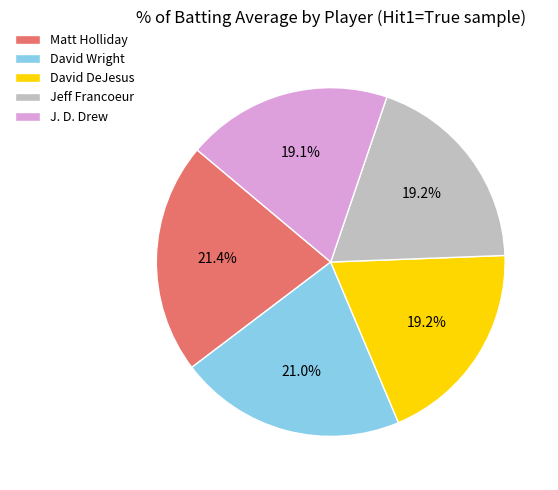

How many slices are in this pie chart?

5